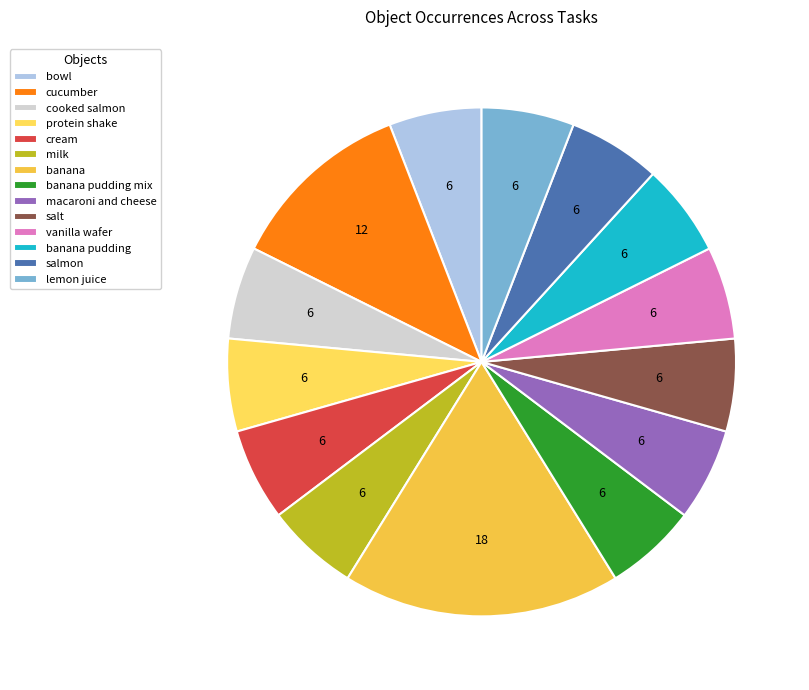

The cooked salmon slice represents 6% of the pie. True or false?

True